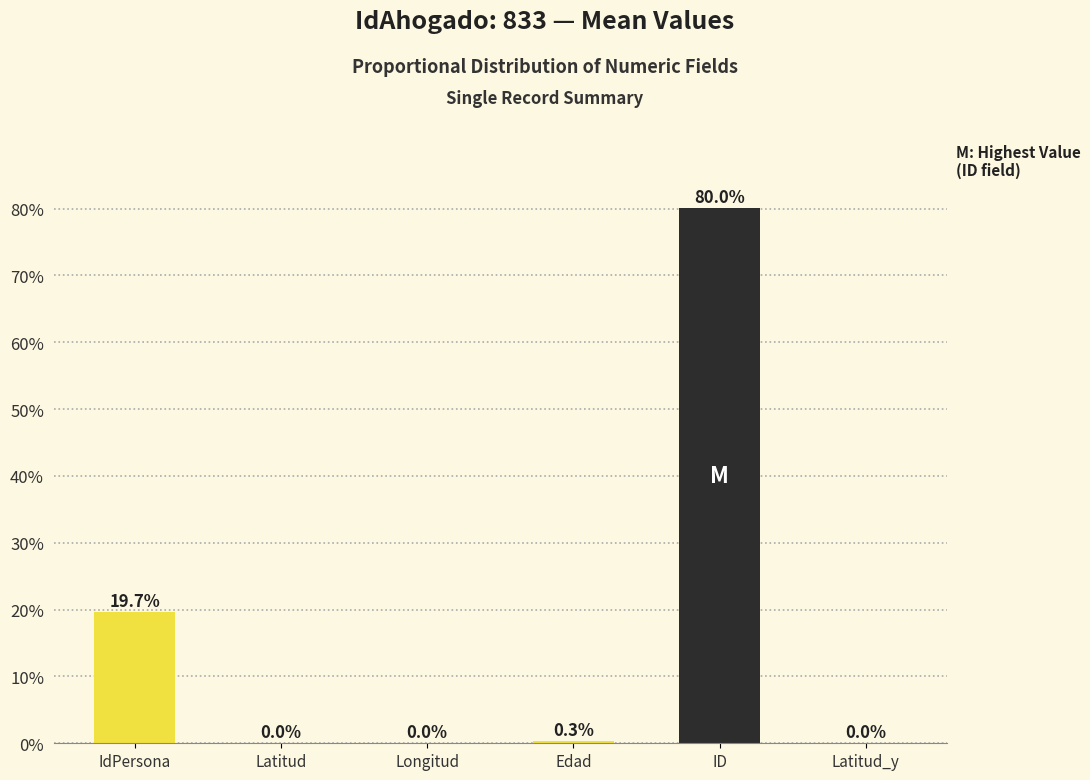

At which label is the value closest to 40?

IdPersona